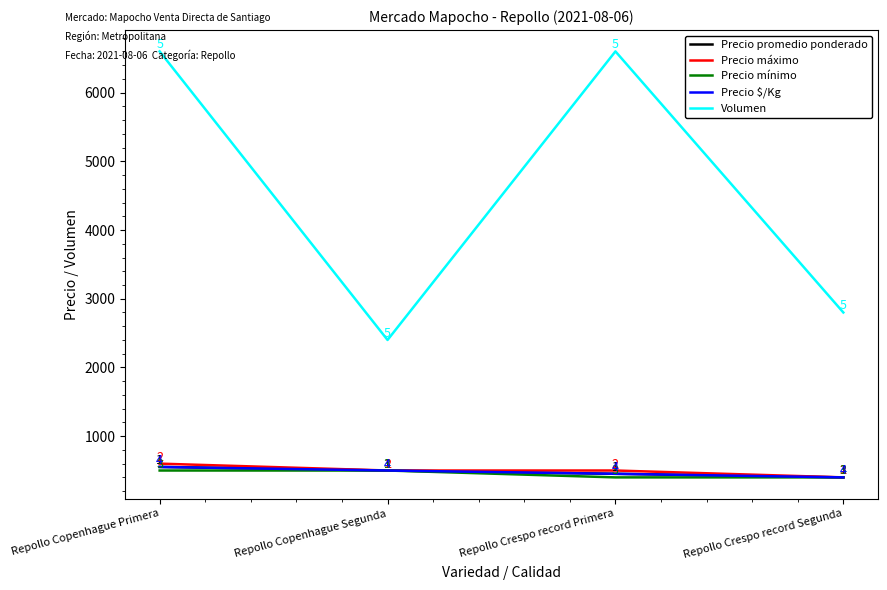

Is the value of Precio promedio ponderado at Repollo Crespo record Primera greater than the value of Precio mínimo at Repollo Copenhague Primera?

No